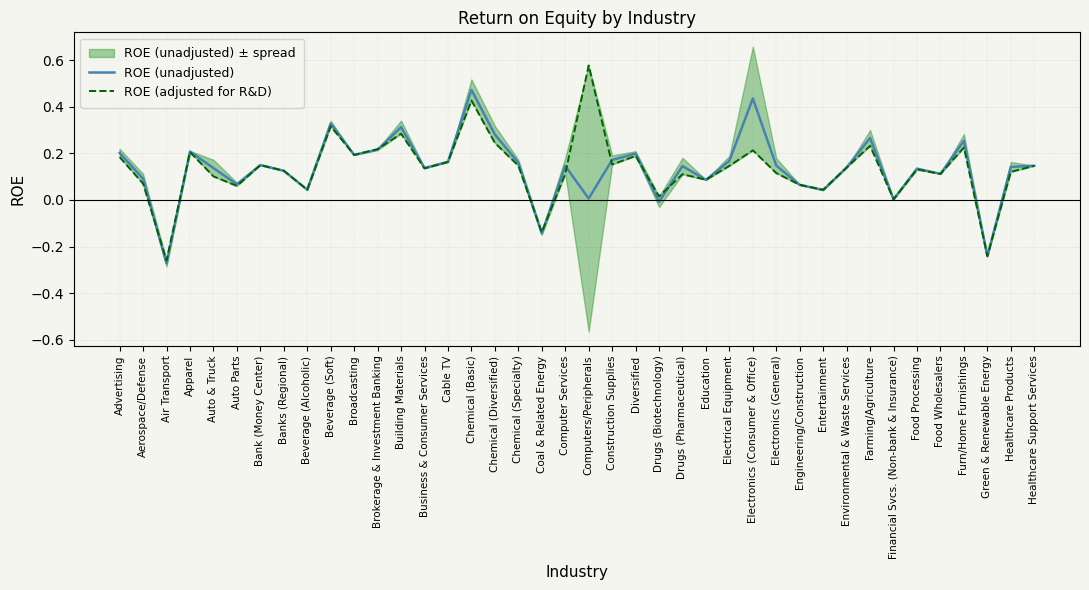

How many interior local peaks does the ROE (unadjusted) series have?

12